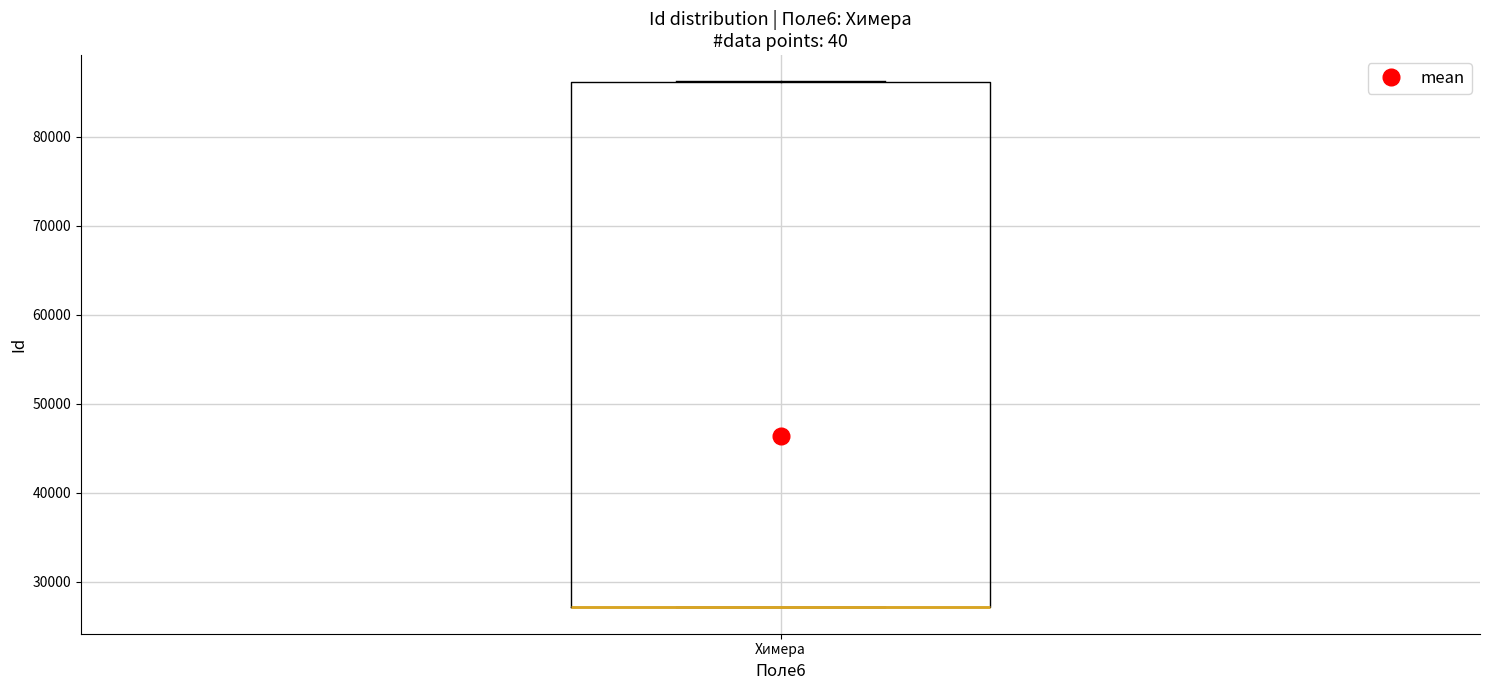

Read this box plot against the y-axis: the position of the median line, the range covered by the box, and the ends of both whiskers. The values are not printed on the chart, so give them approximately, as read against the axis.

median 27000 (drawn on the box's lower edge), box 27000 to 86000, whiskers 27000 to 86000